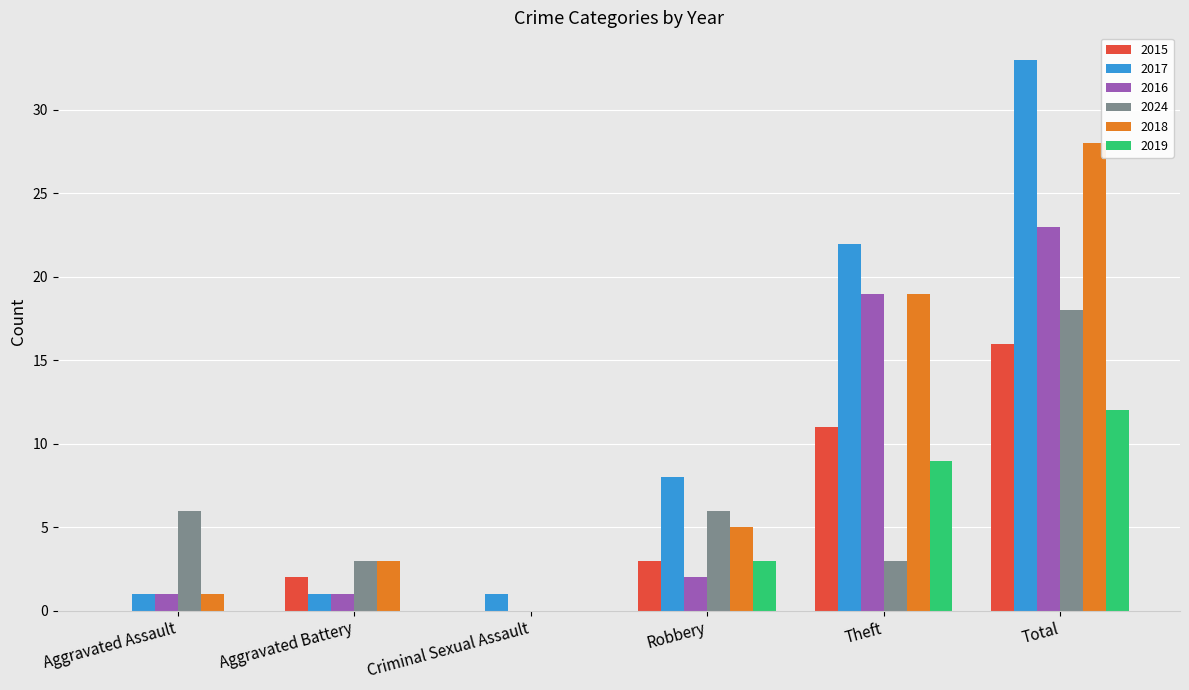

The 2019 series shows 4 at Criminal Sexual Assault. True or false?

False